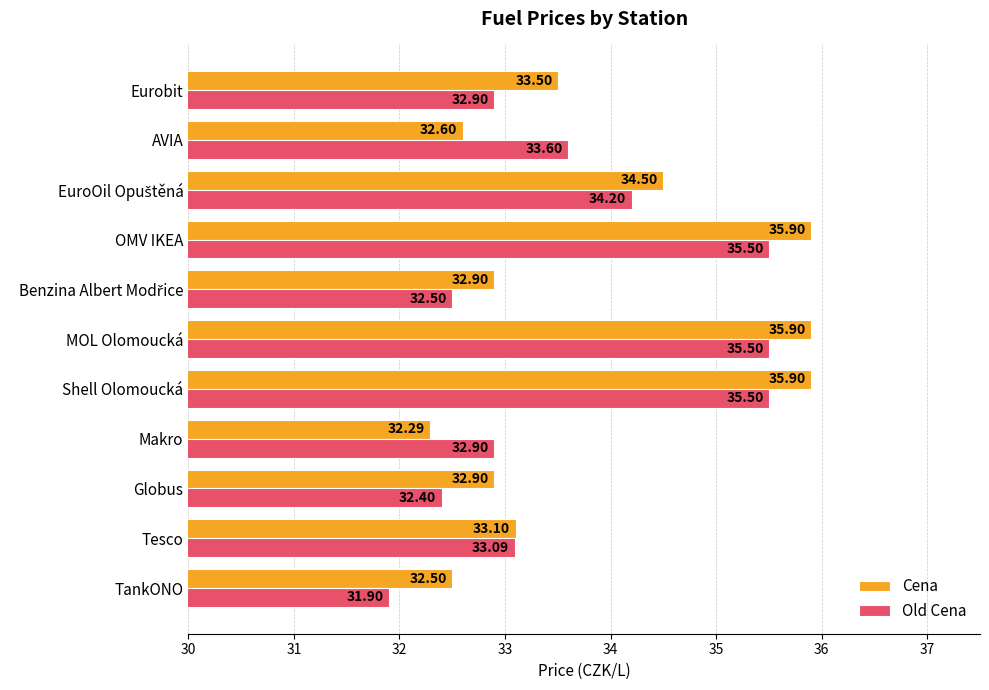

Which series has the widest spread of values?

Cena